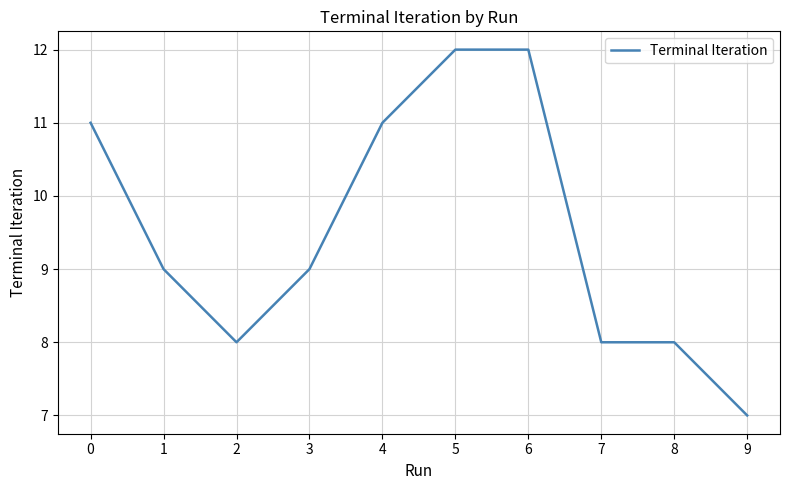

What is the ratio of the value at 8 to the value at 5?

0.7